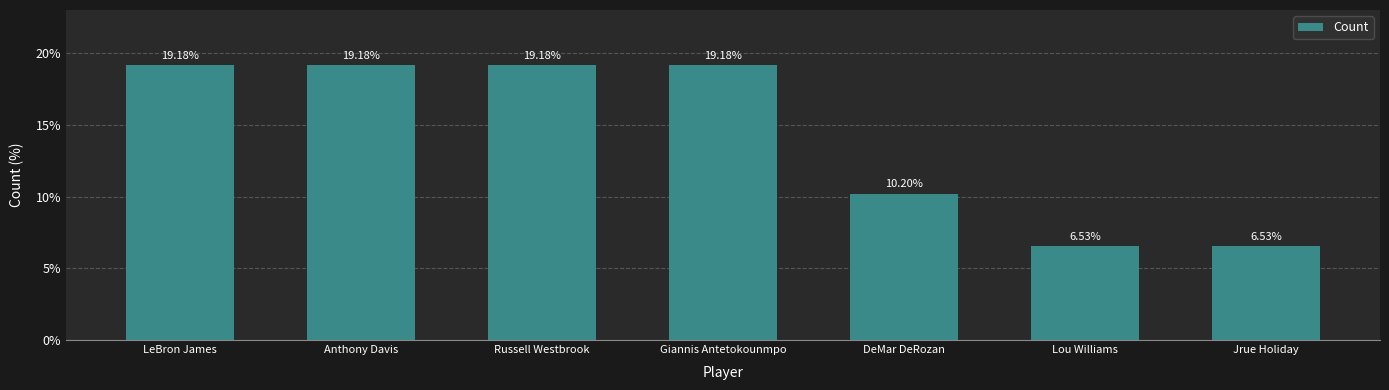

How many bars are there in total?

7